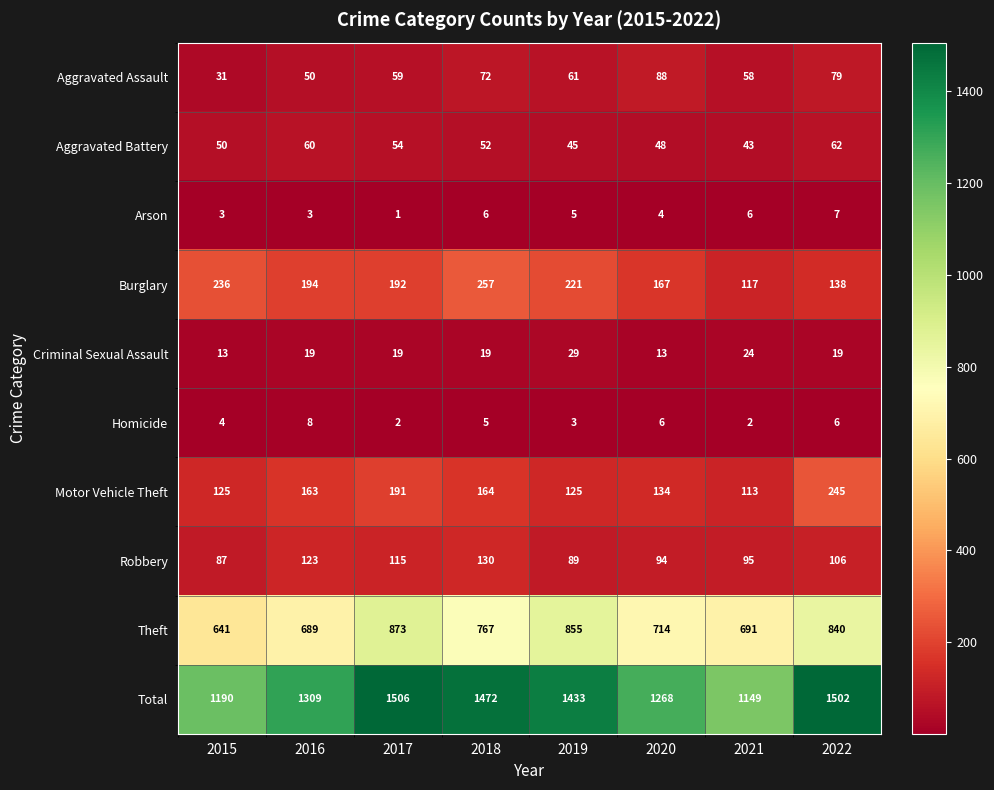

The Arson series shows 1 at 2018. True or false?

False